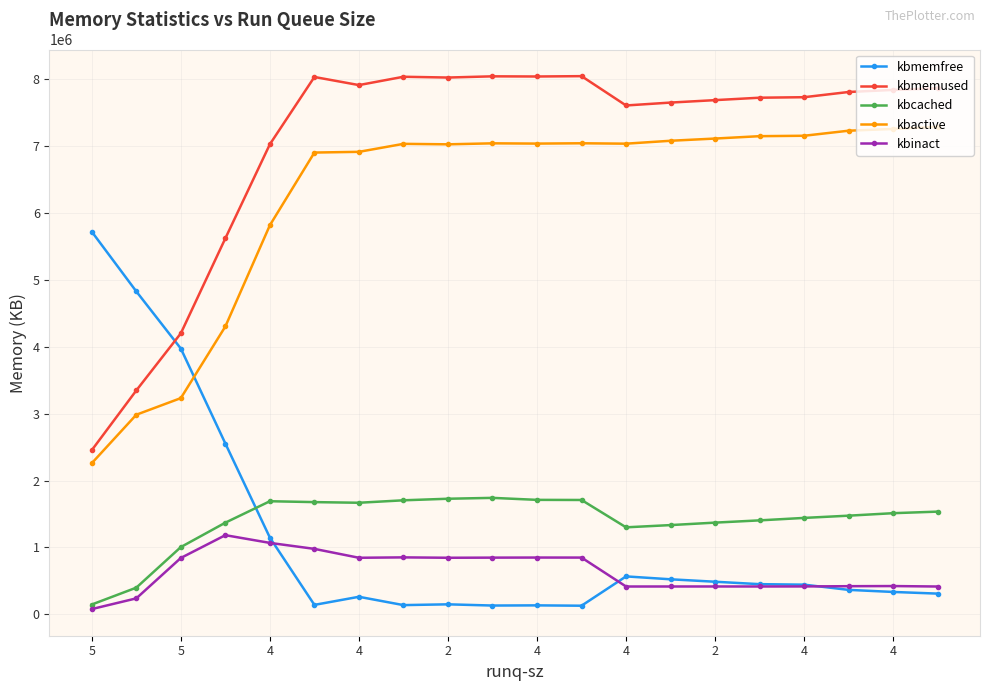

Rank the series by their maximum value, from lowest to highest.

kbinact, kbcached, kbmemfree, kbactive, kbmemused